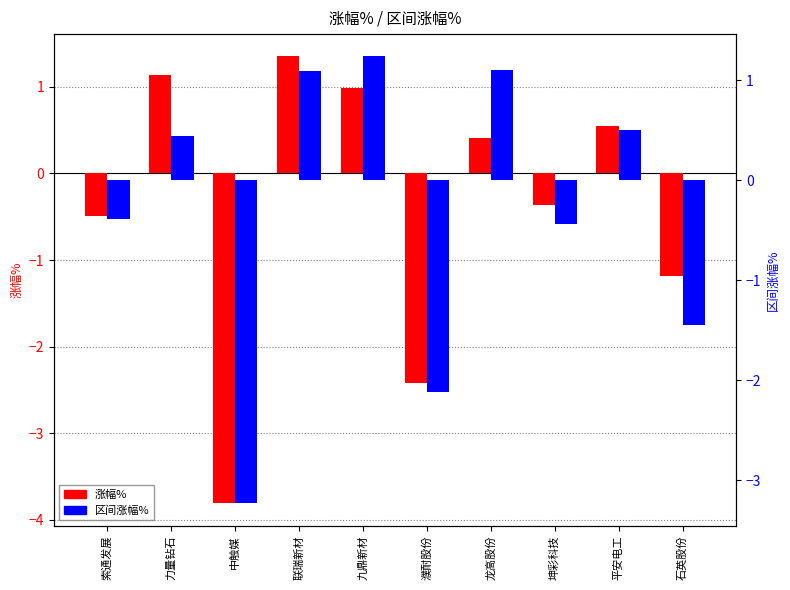

The 涨幅% series shows 1.1 at 力量钻石. True or false?

True